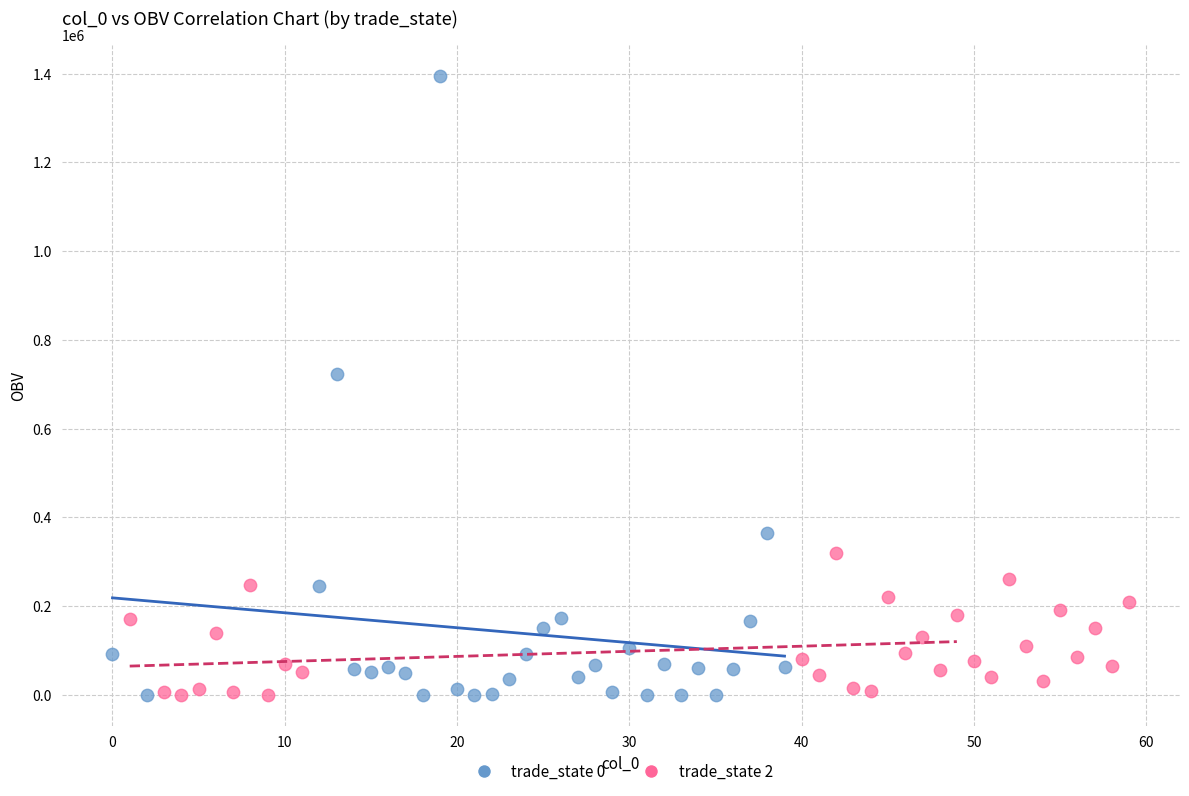

Which series has the widest spread of Y values?

trade_state 0